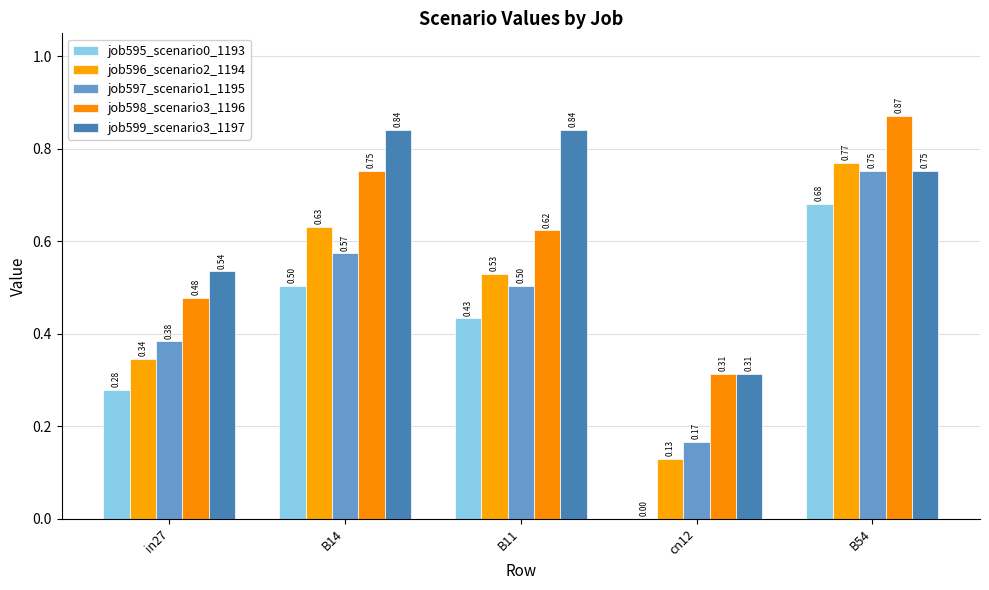

What is the lowest value of the job597_scenario1_1195 series?

0.2